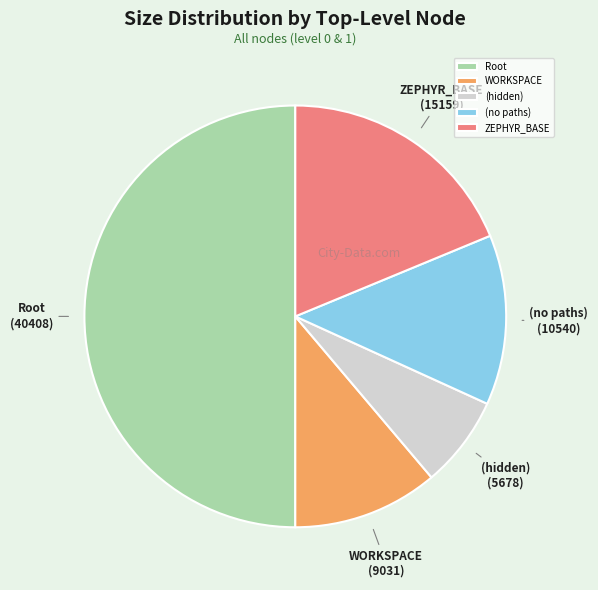

Is WORKSPACE the majority of the pie?

No